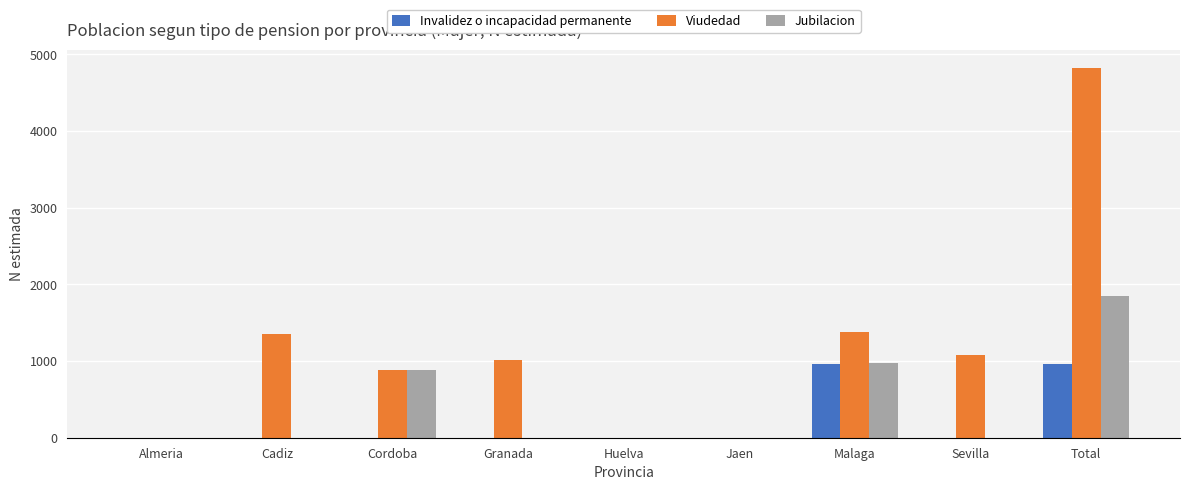

What is the sum of the Viudedad values at Granada and Huelva?

1016